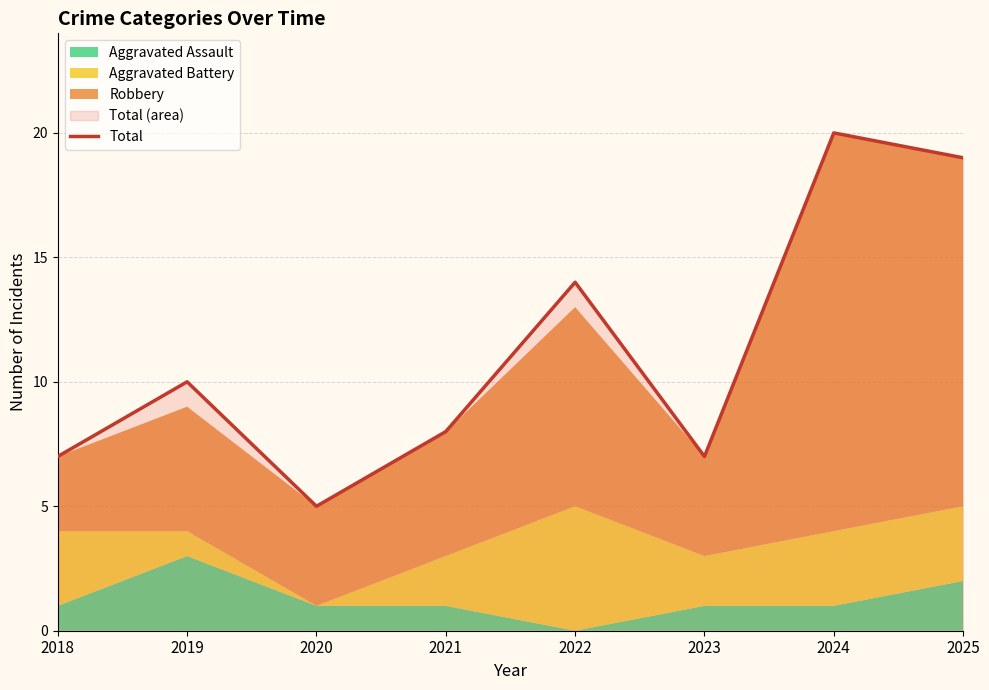

At which label does the data first exceed 10?

2022